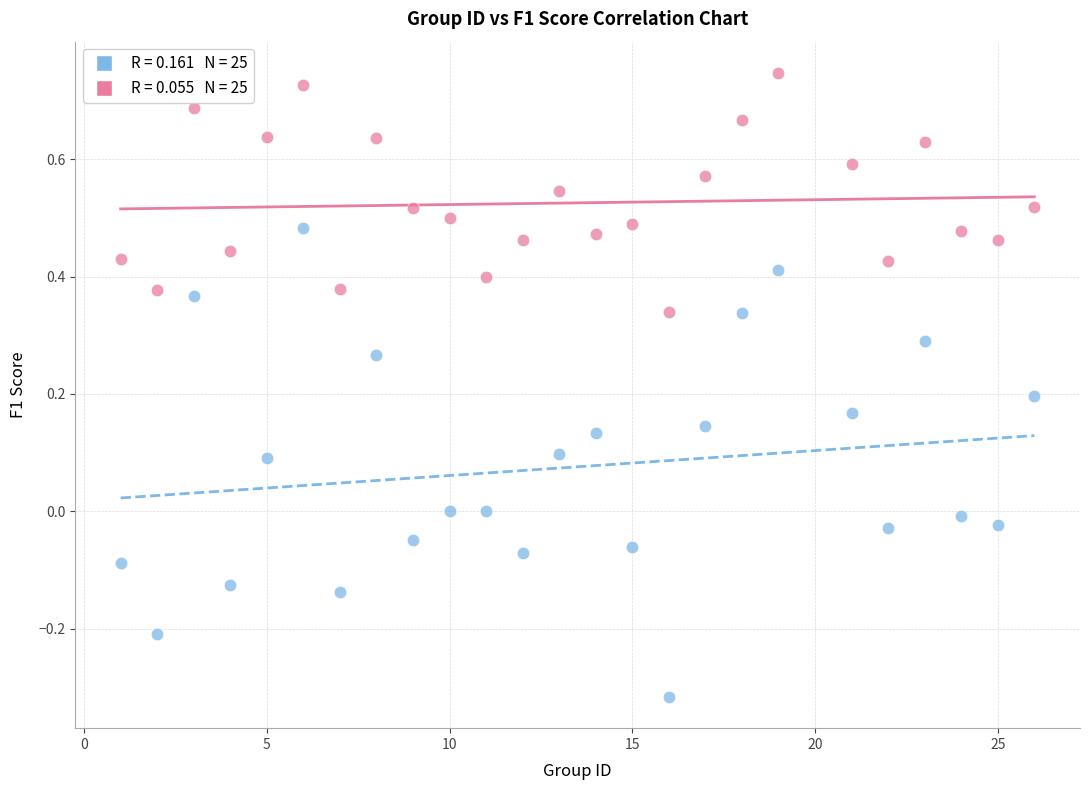

Across all data points, what is the range of X values (max minus min)?

25.0